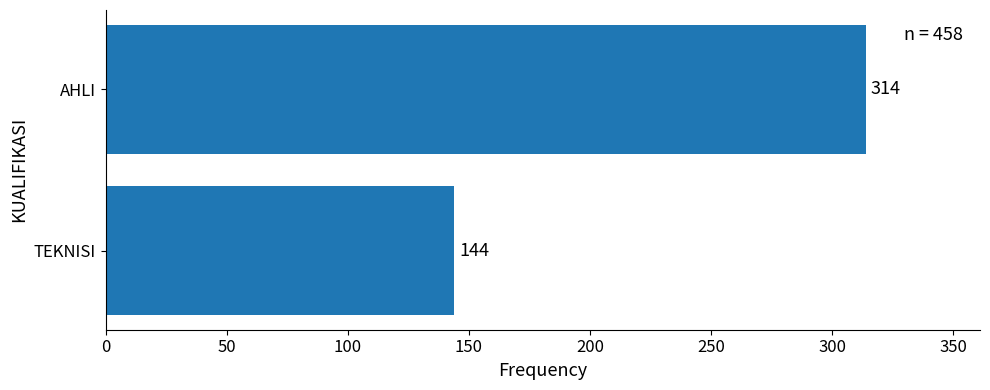

List the labels in order of value, largest first.

AHLI, TEKNISI